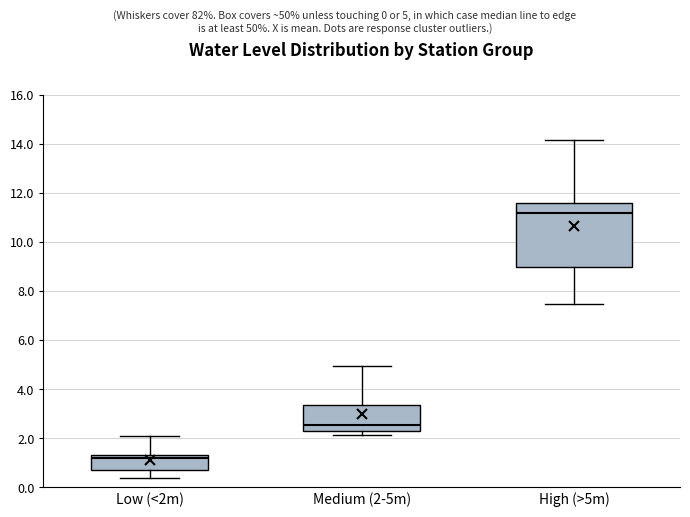

Which box has the lowest median line?

Low (<2m)